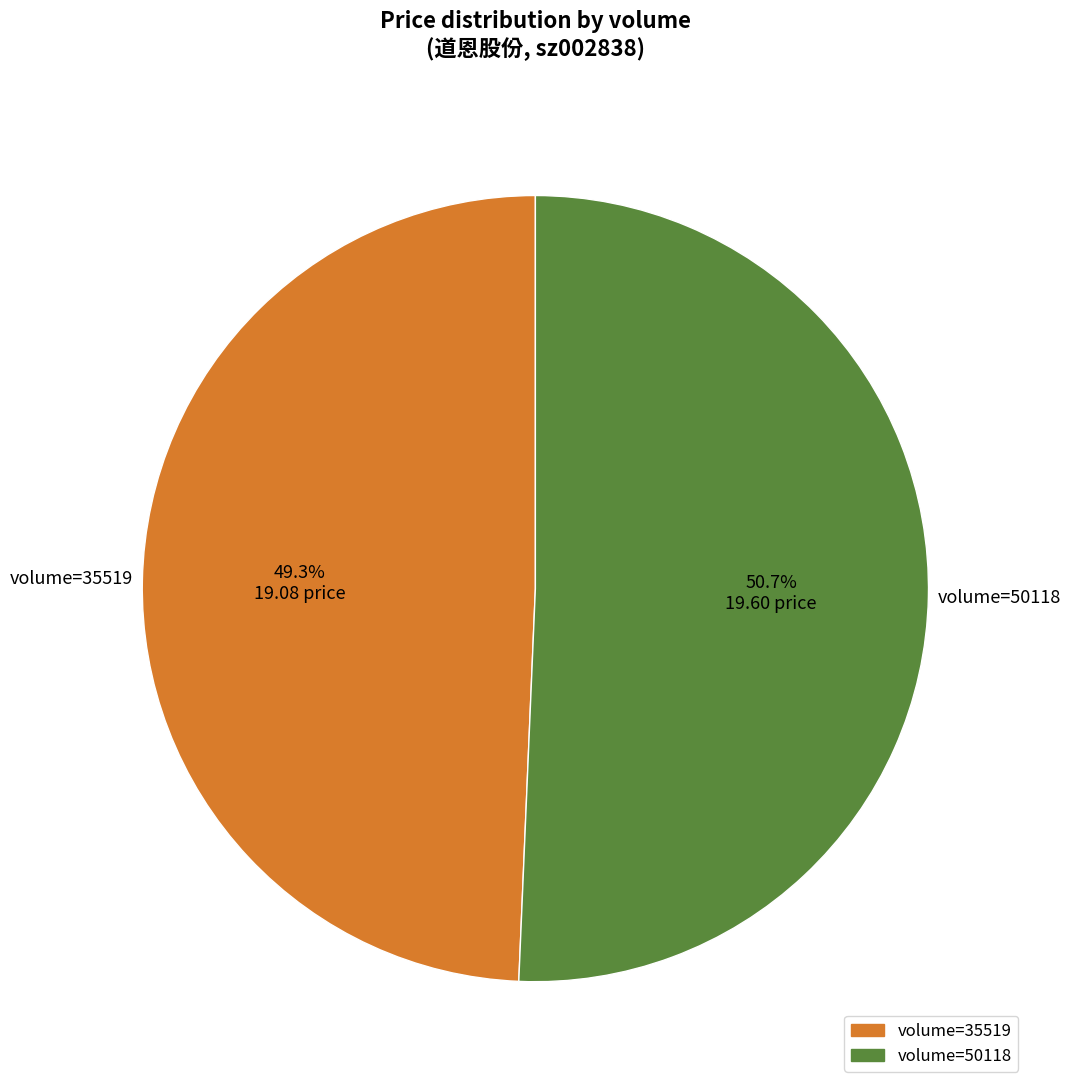

Is there any slice that represents more than half of the pie?

Yes